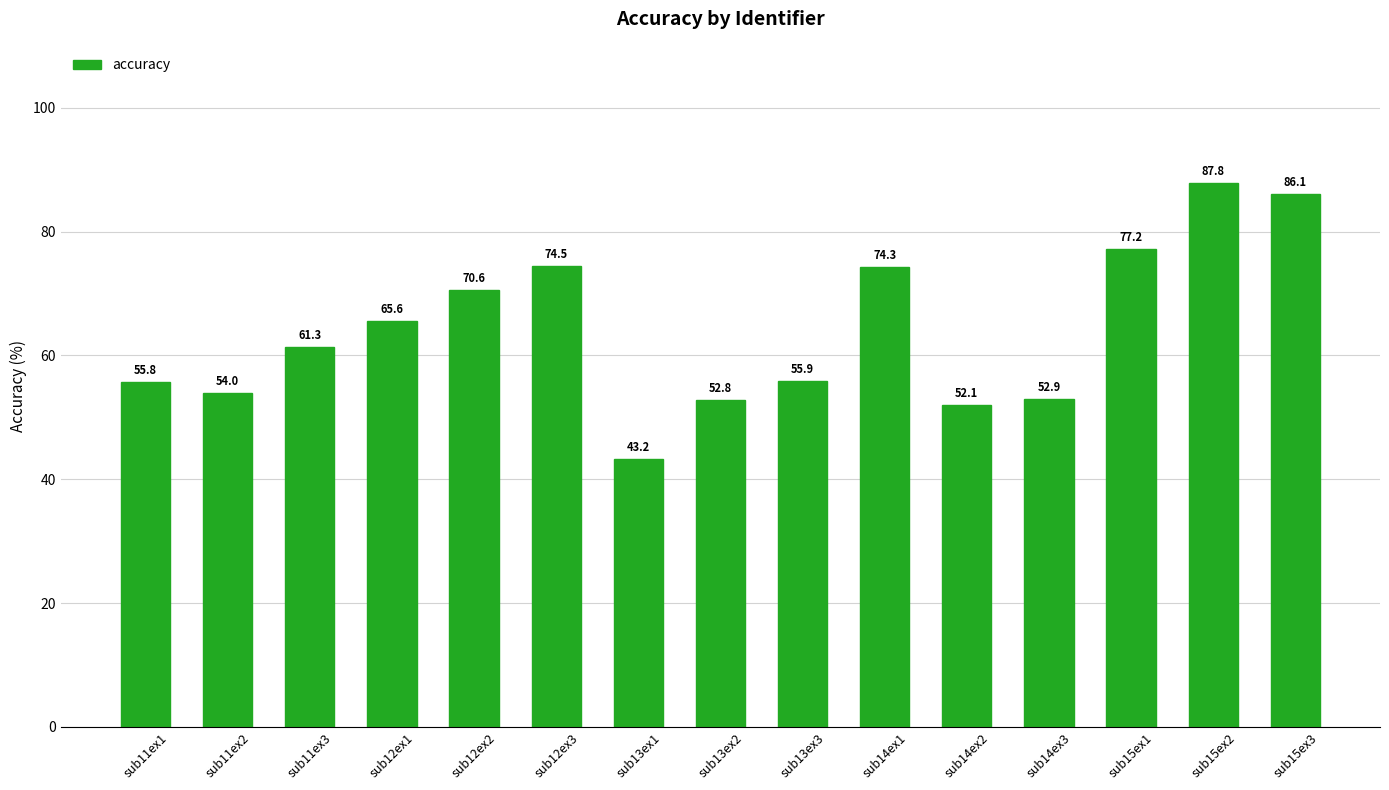

Reading left to right, what are all the values shown in this chart?

55.8	54.0	61.3	65.6	70.6	74.5	43.2	52.8	55.9	74.3	52.1	52.9	77.2	87.8	86.1